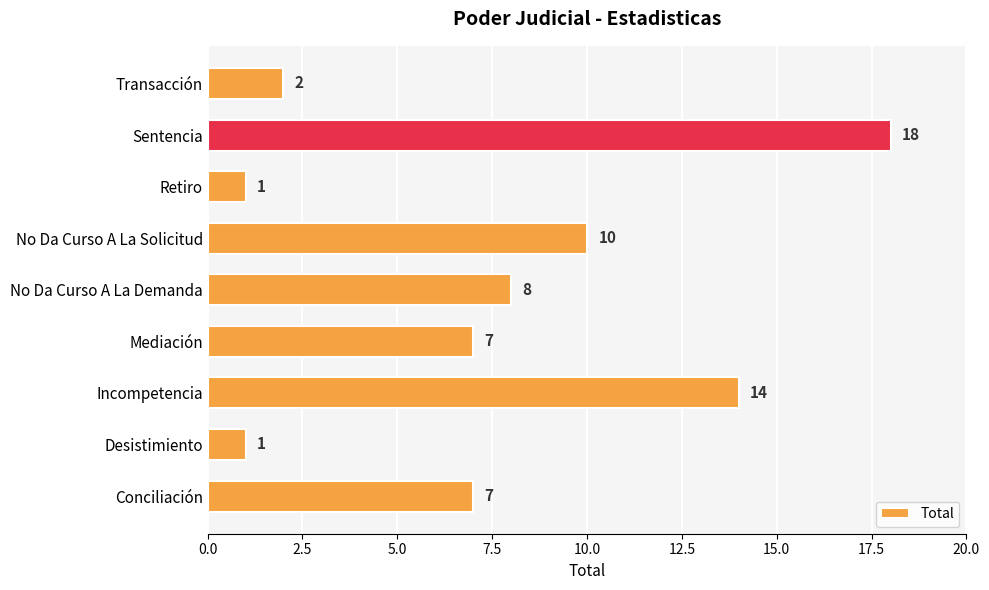

Reading top to bottom, transcribe all the data shown in this chart.

2	18	1	10	8	7	14	1	7